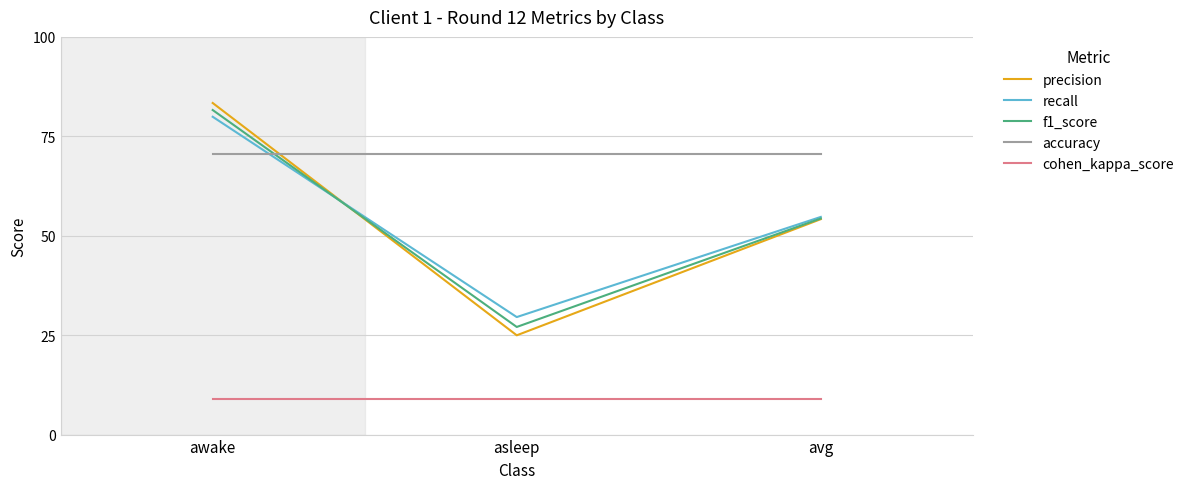

Does the chart display data point markers on the line(s)?

No